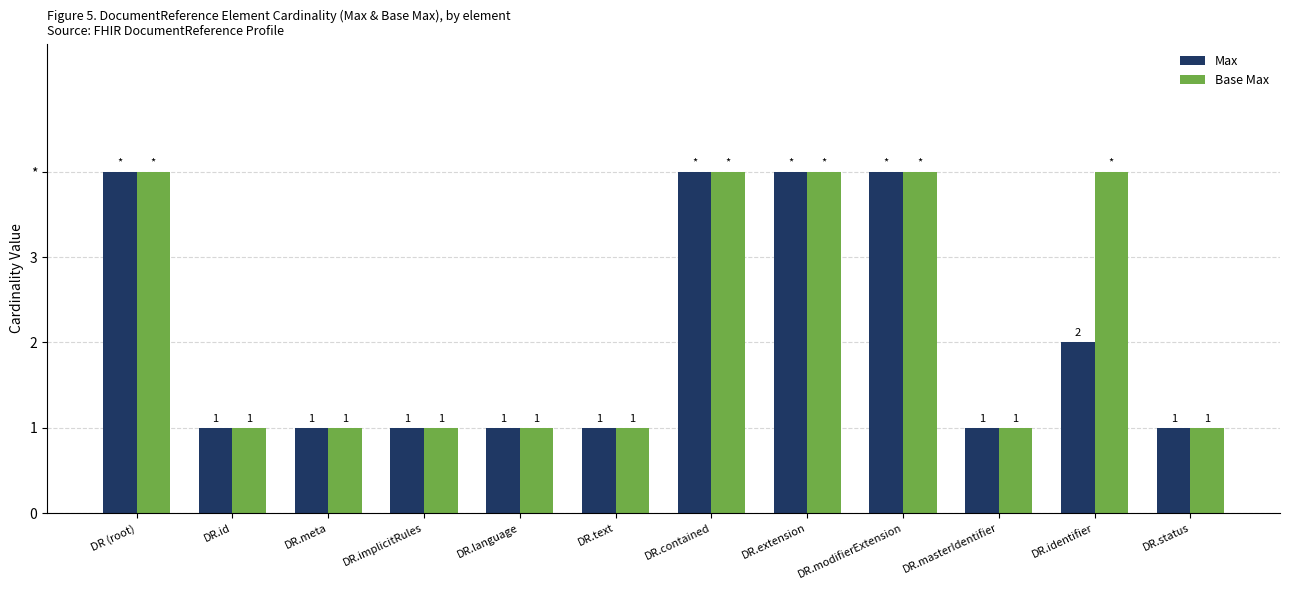

At which label does Max reach its minimum?

DR.id